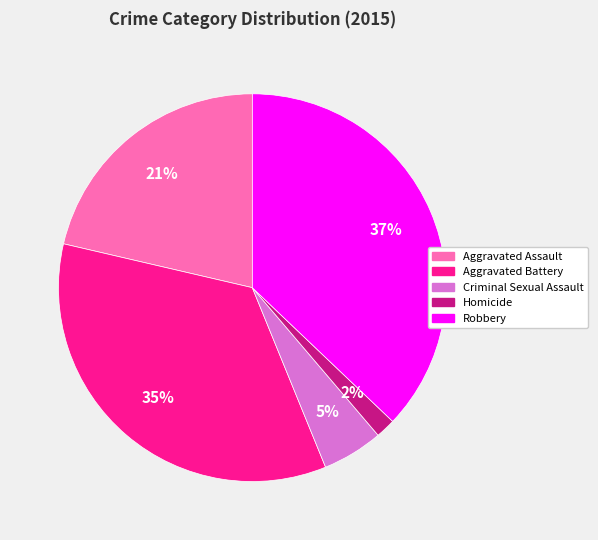

Approximately how many times larger is the value at Aggravated Assault compared to Aggravated Battery?

0.6